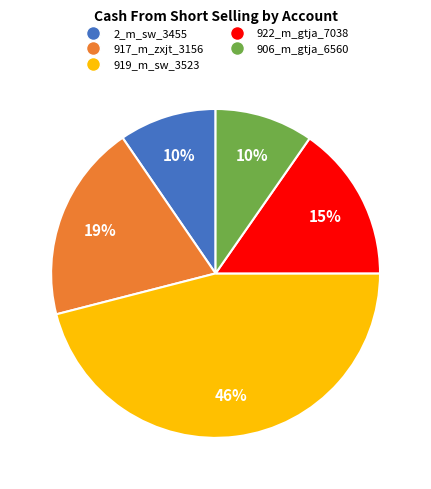

Is there a majority slice in this chart?

No